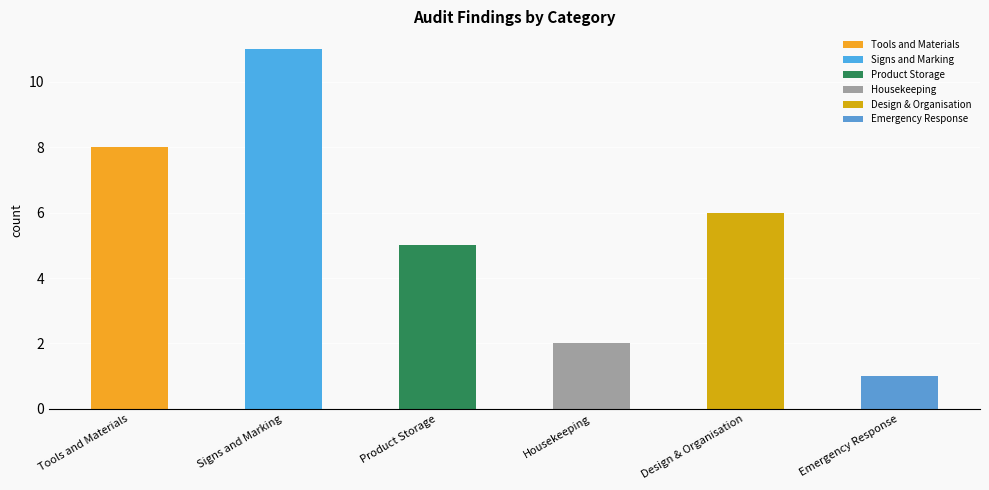

Approximately how many times larger is the value at Emergency Response compared to Design & Organisation?

0.2